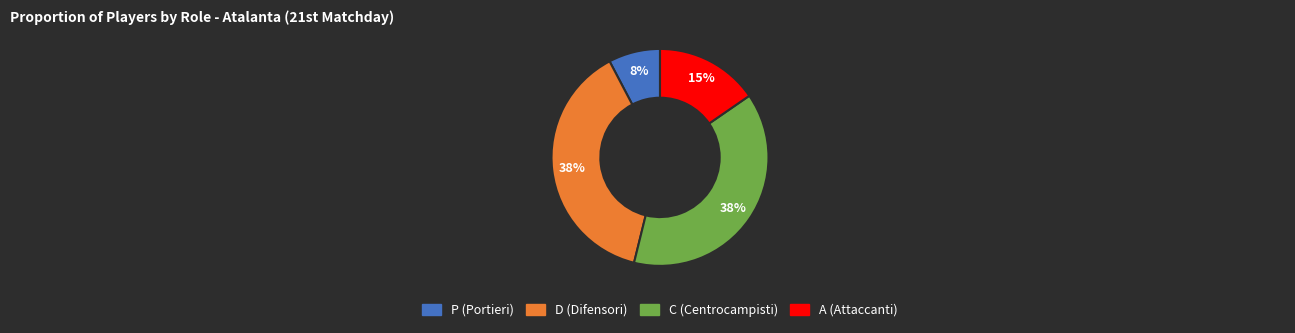

To the nearest percent, what is the average slice percentage?

25%